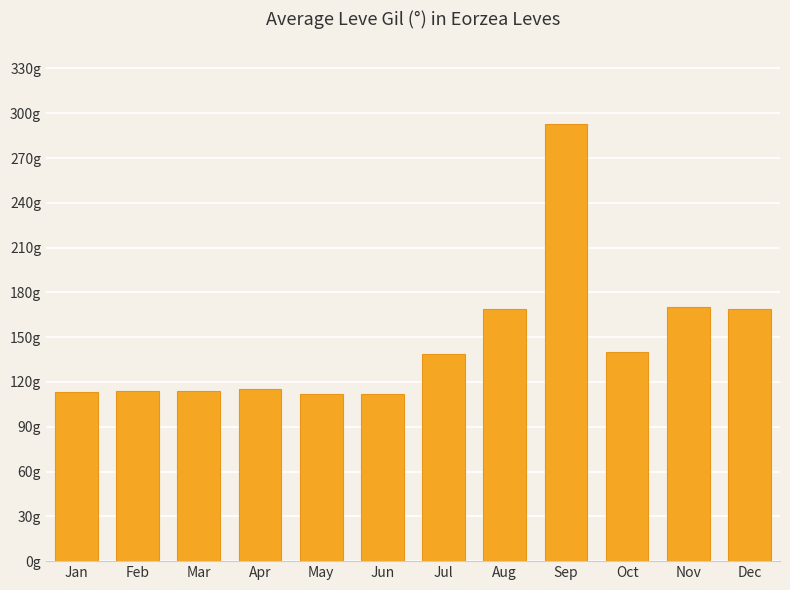

The chart shows a value of 112 at May. True or false?

True